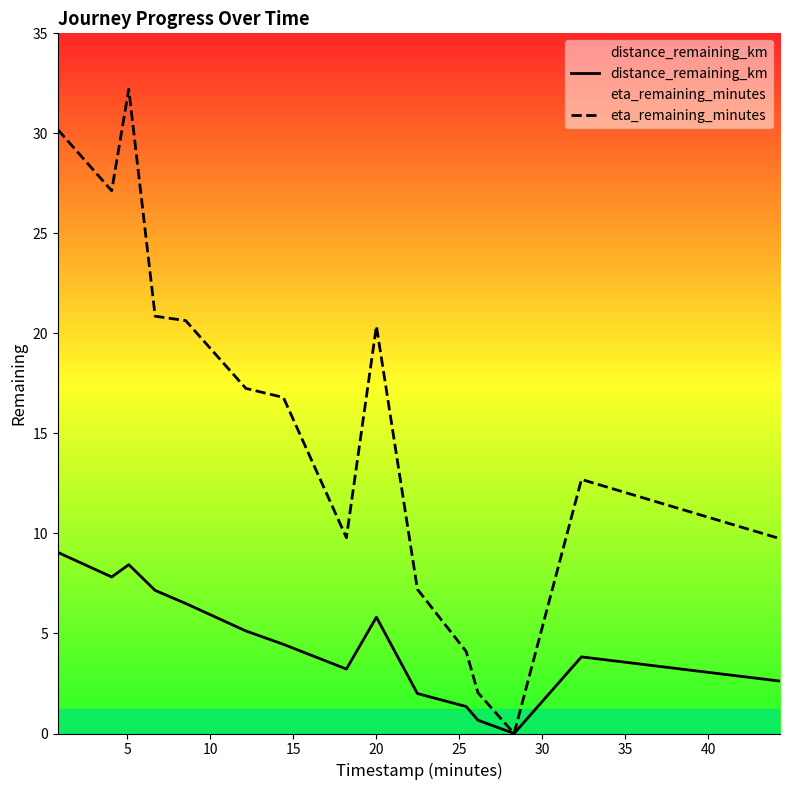

What are all the series names shown in the legend?

distance_remaining_km, eta_remaining_minutes